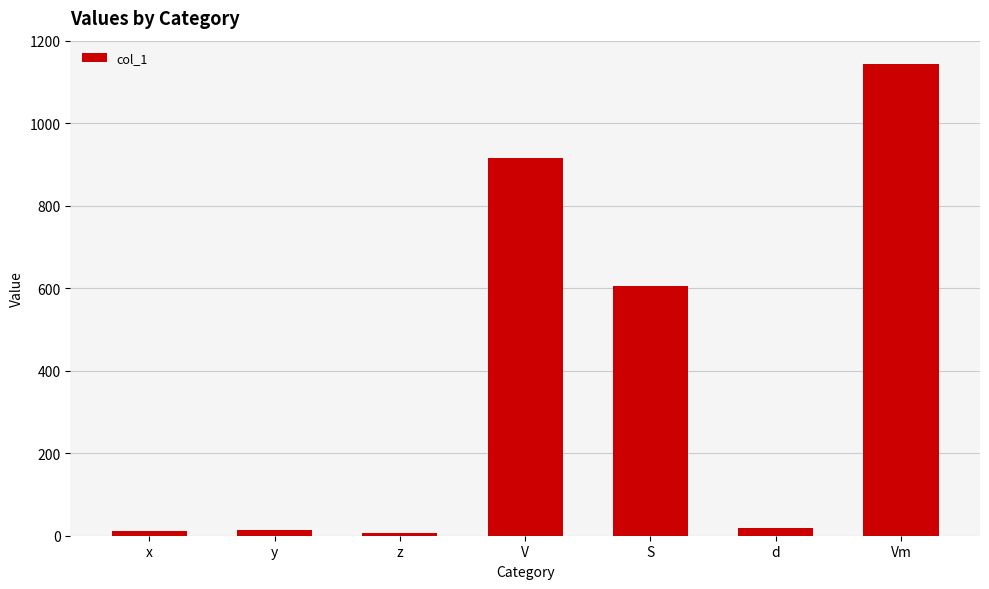

What is the minimum value shown in the chart?

6.0